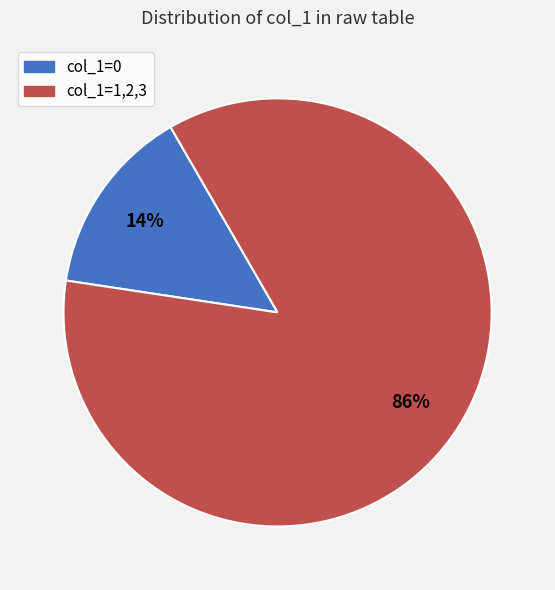

Is there any slice that represents more than half of the pie?

Yes